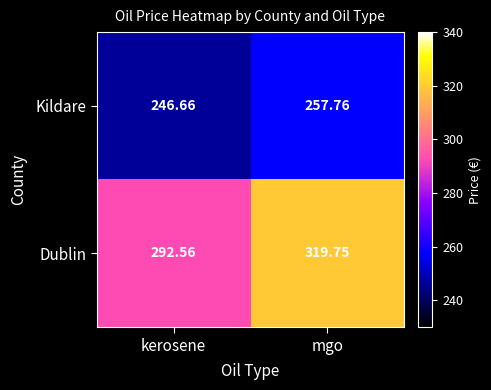

At which category does the chart reach its minimum across all series?

kerosene